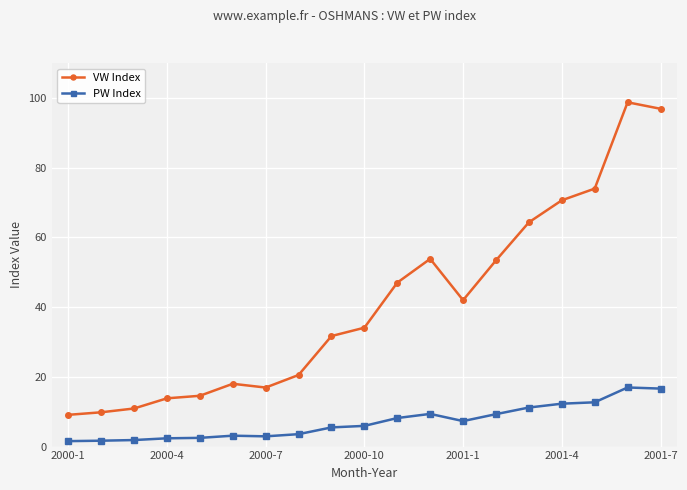

Rank the series by their average value, from lowest to highest.

PW Index, VW Index